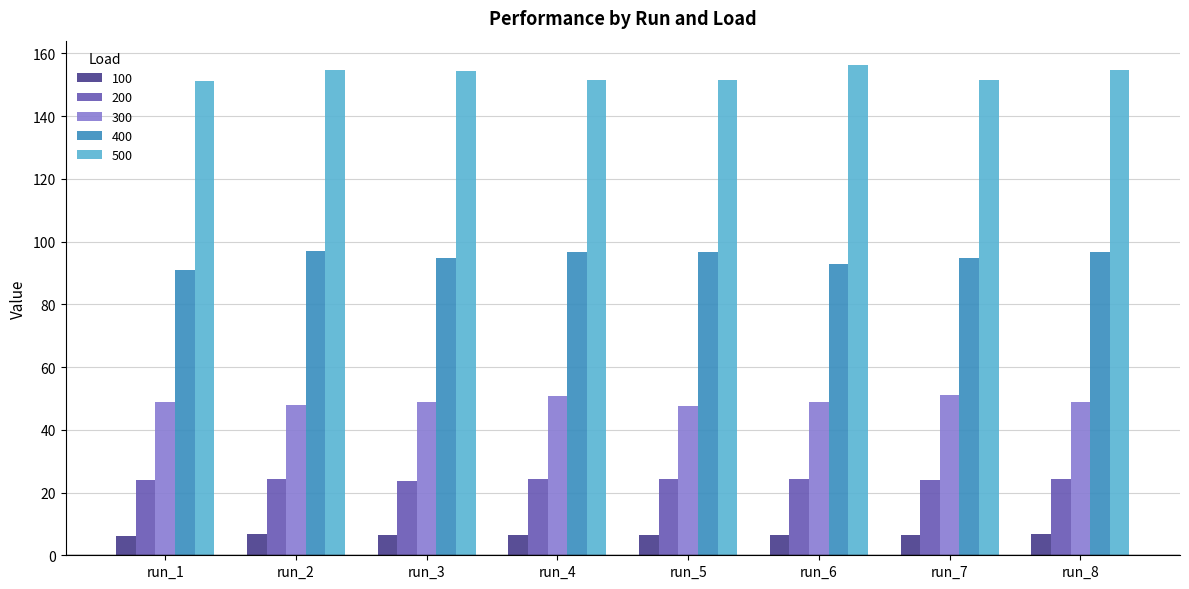

What is the maximum value for 400?

97.1